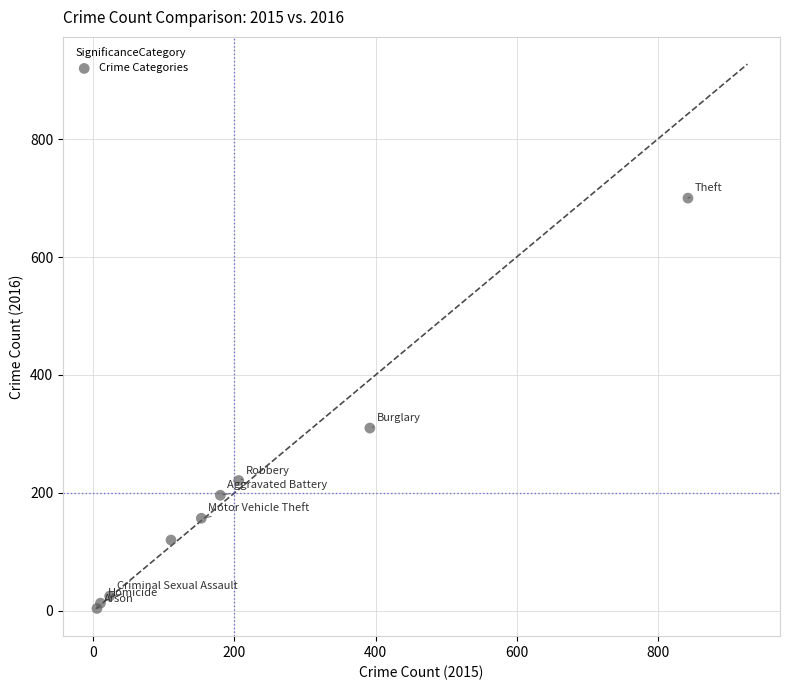

What Y value in the scatter plot is closest to 352?

310